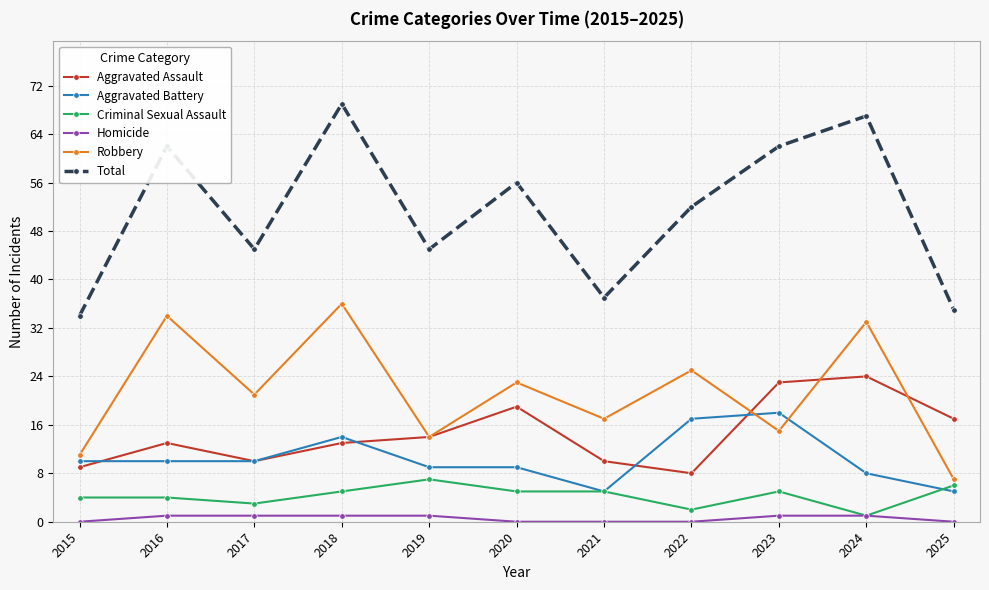

True or false: Aggravated Assault and Criminal Sexual Assault intersect in this chart.

False